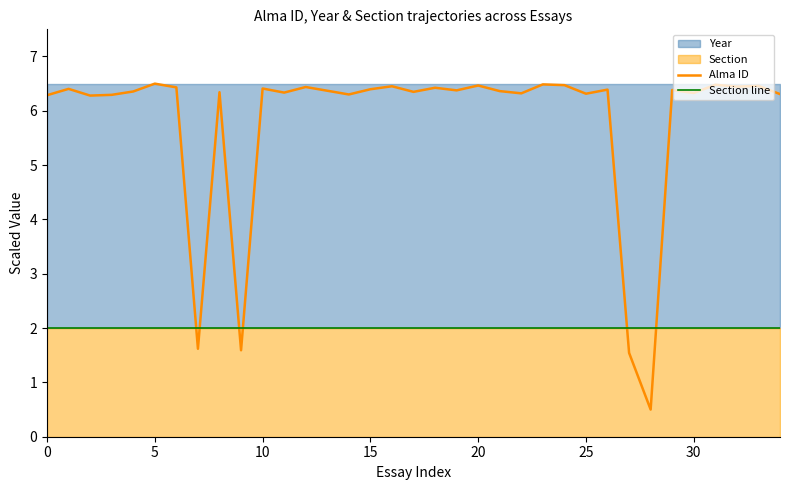

Which series has the largest total across all categories?

Alma ID